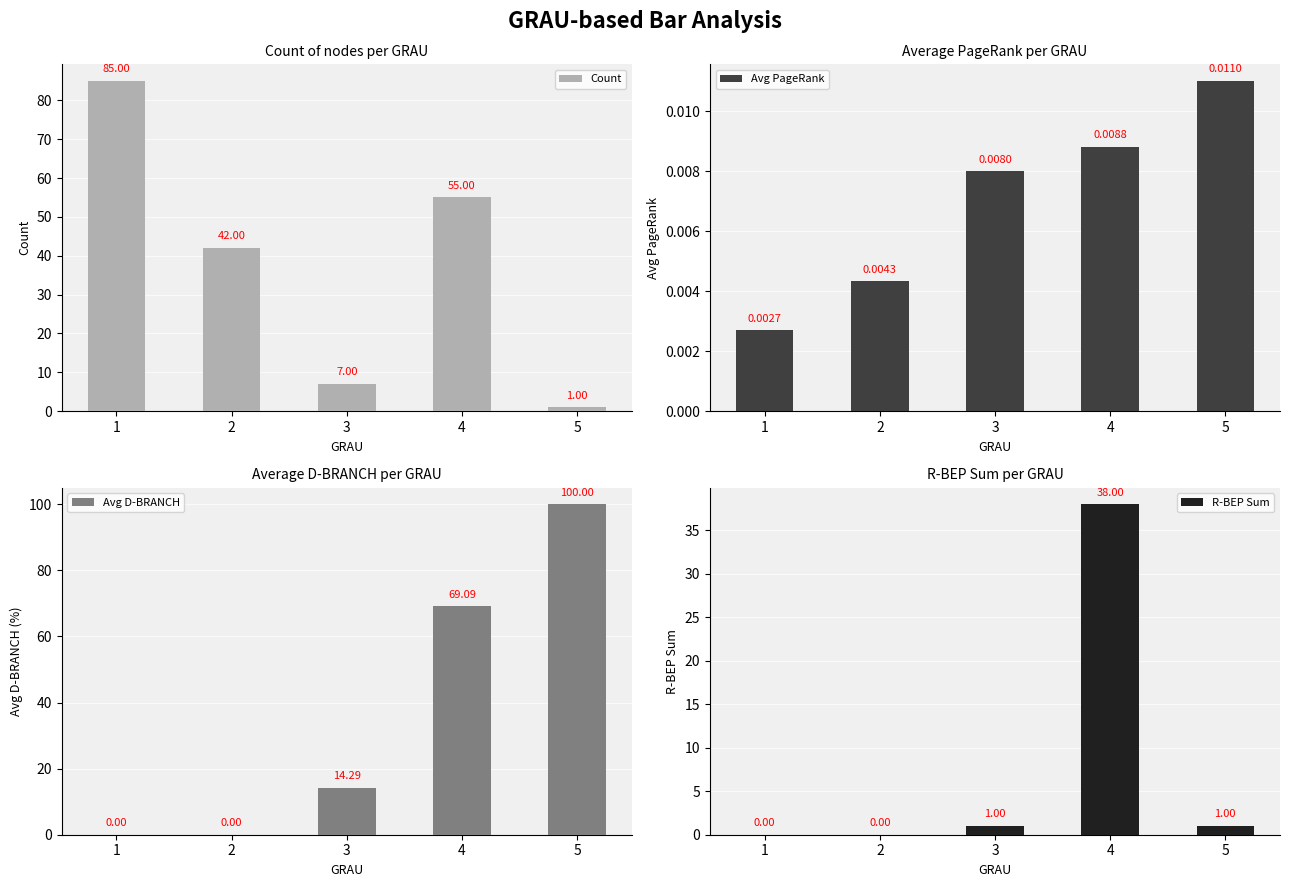

Which series has the largest total across all categories?

Count